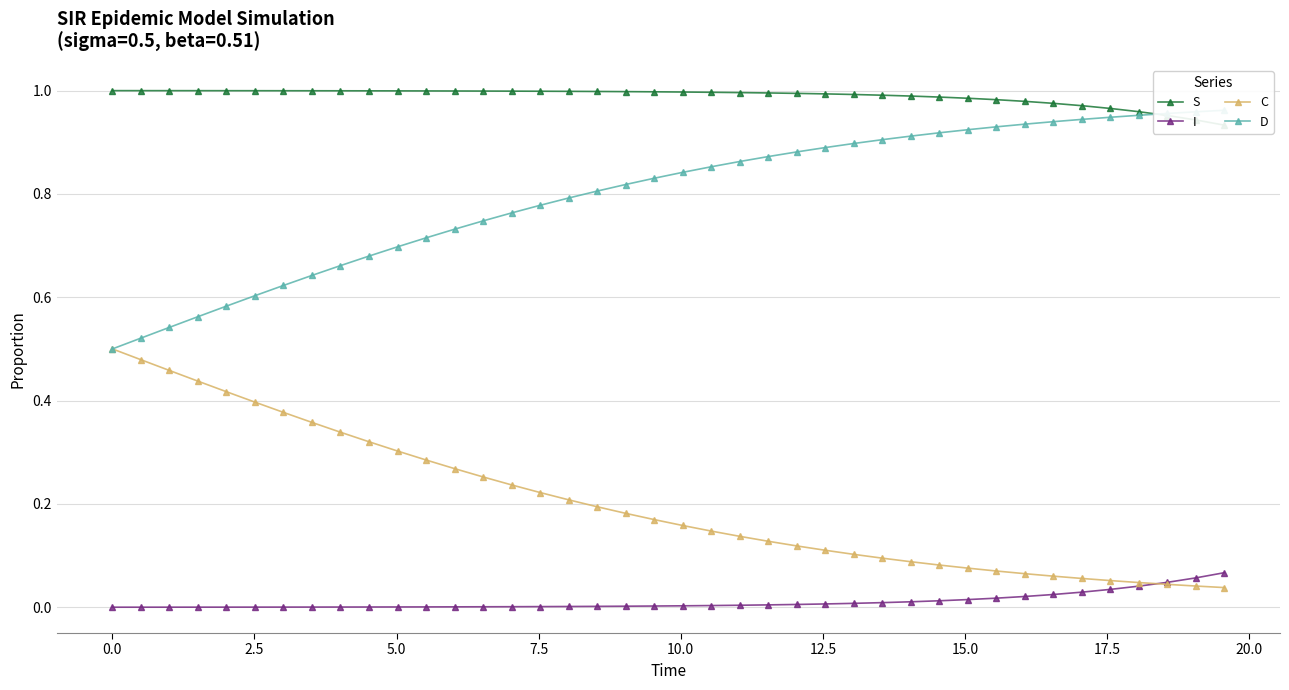

What is the lowest value of the D series?

0.5